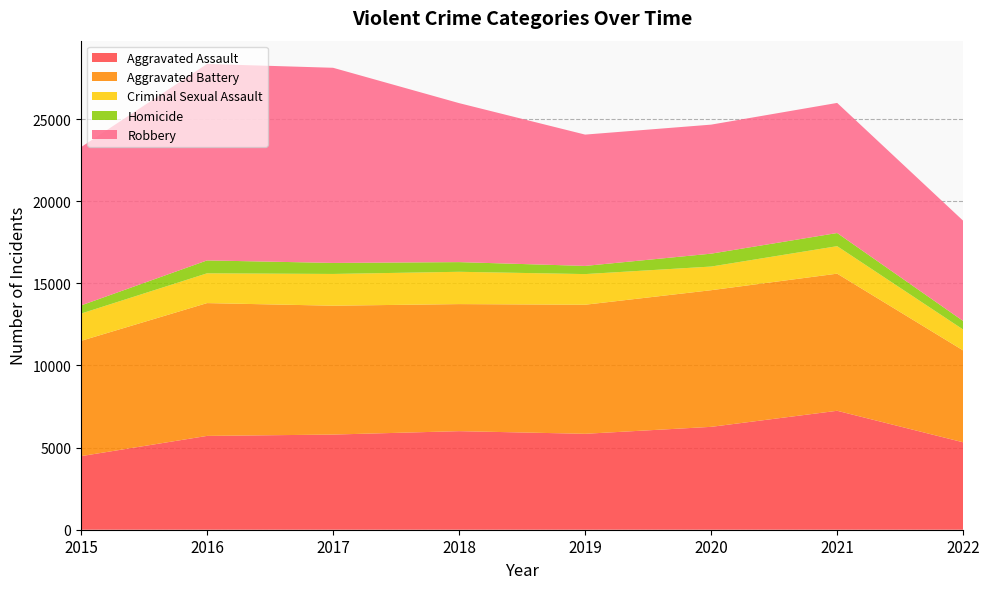

Reading left to right, transcribe all the data shown in this chart.

Aggravated Assault: 4480	5712	5793	6001	5840	6263	7241	5322
Aggravated Battery: 7018	8085	7845	7735	7857	8319	8348	5592
Criminal Sexual Assault: 1660	1813	1933	1967	1866	1440	1674	1272
Homicide: 496	786	672	589	498	785	801	521
Robbery: 9638	11960	11880	9679	7994	7855	7920	6103